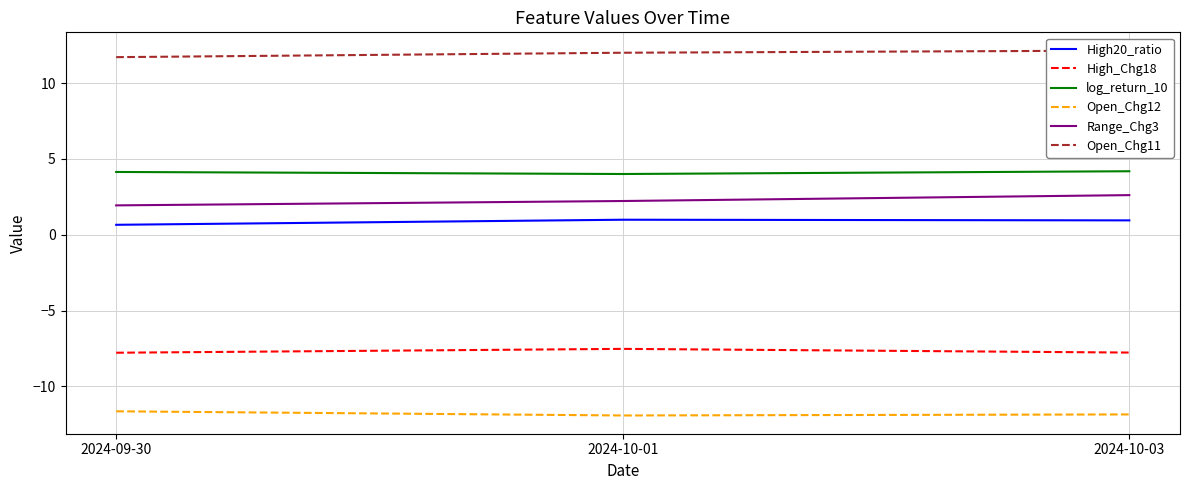

The value of Open_Chg12 at 2024-10-01 is -3.6. True or false?

False